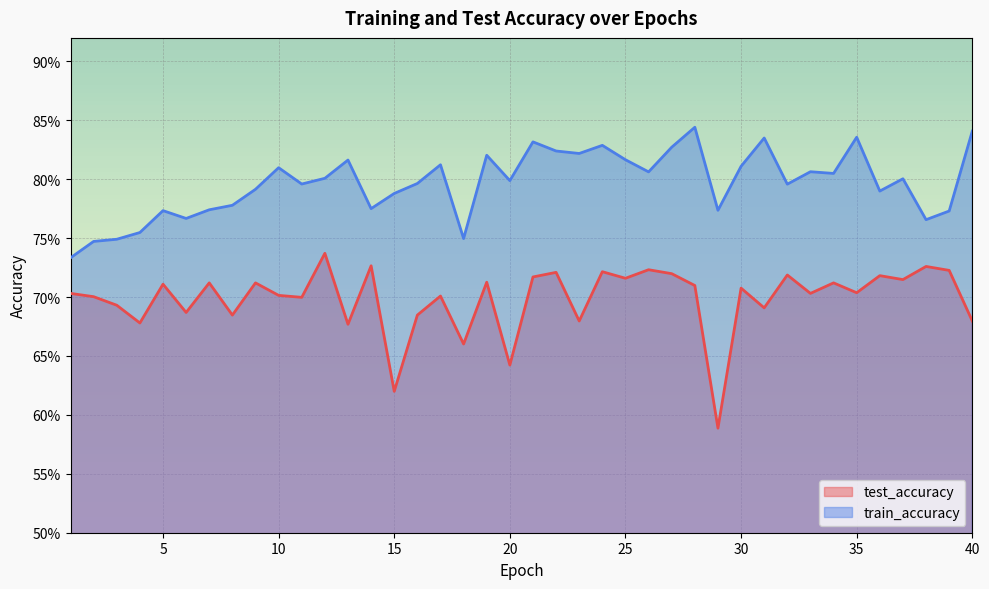

The value of train_accuracy at 29 is 0.5. True or false?

False